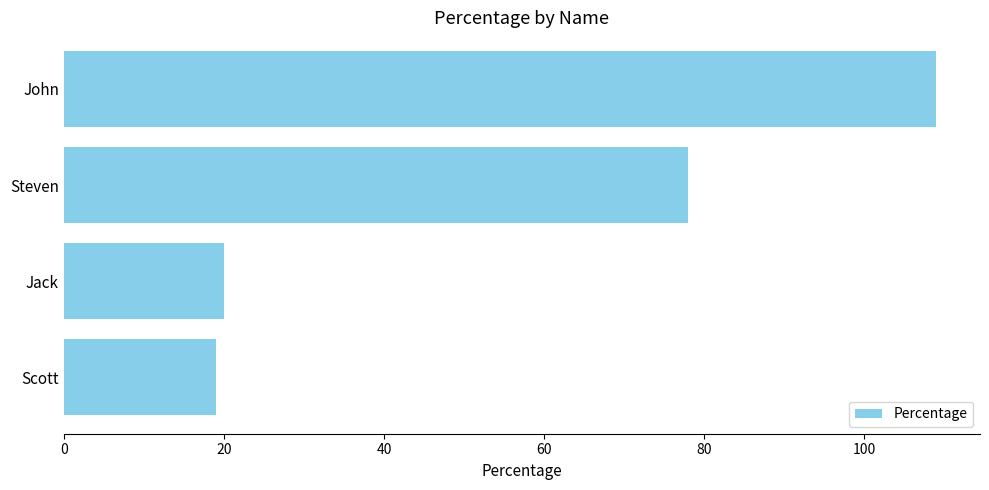

How many categories are shown in the chart?

4